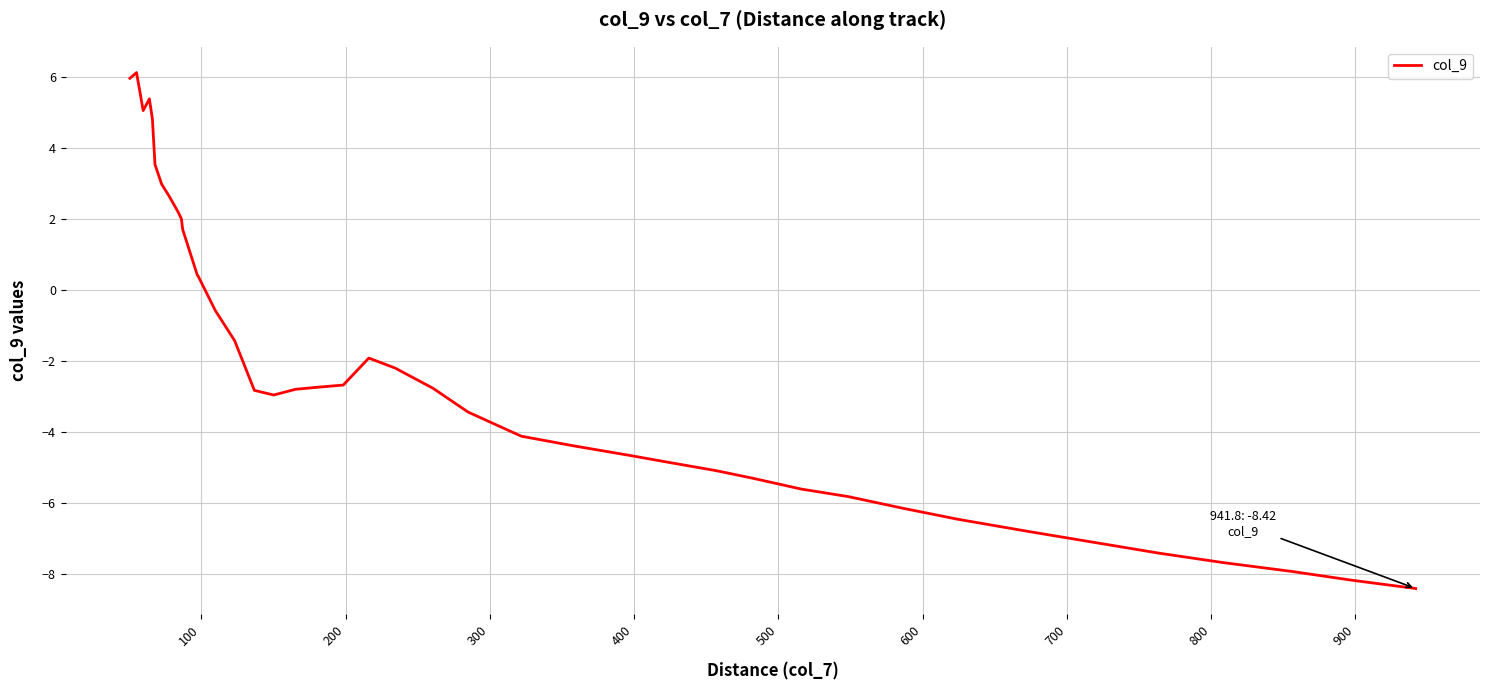

True or false: there are more than 2 points higher than both neighbors.

True